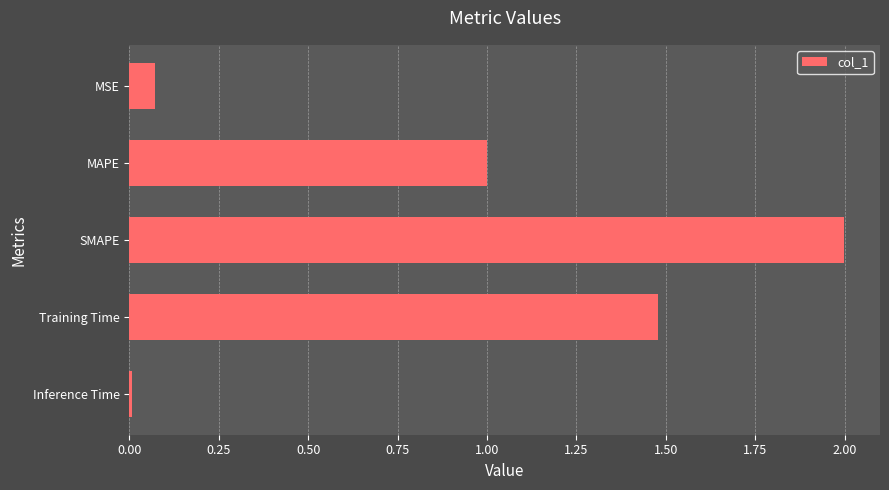

What is the maximum value shown in the chart?

2.0